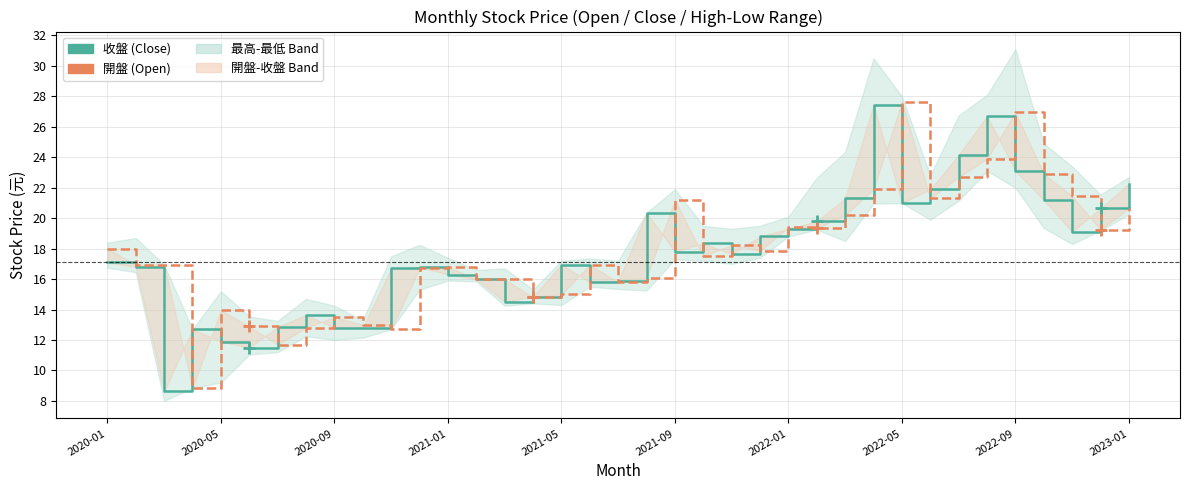

True or false: 開盤 has more than 0 points higher than both neighbors.

True